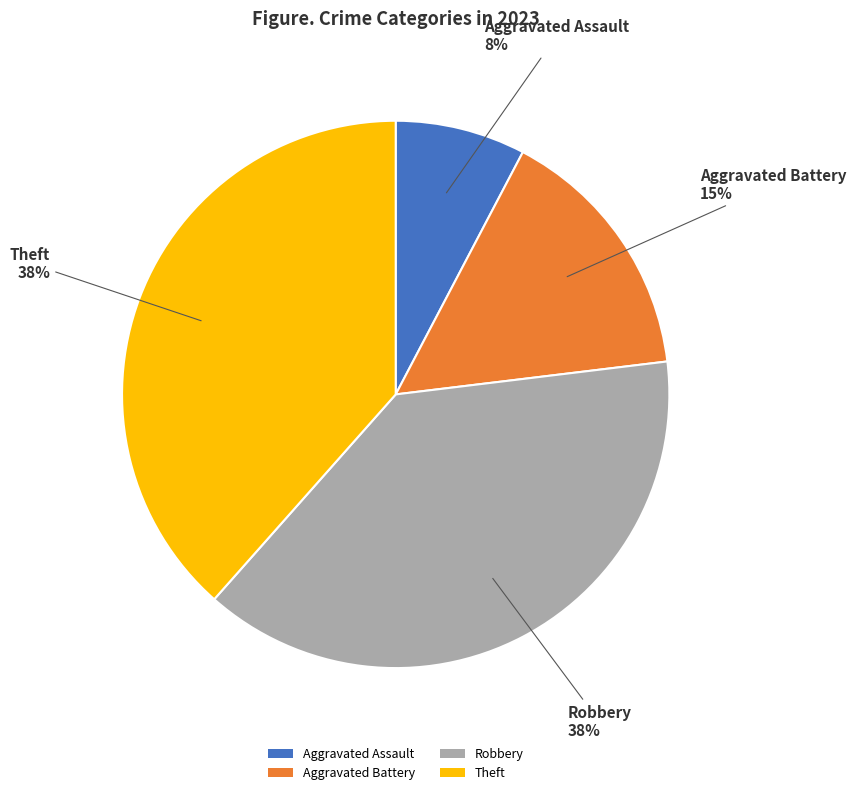

To the nearest percent, what portion does Robbery represent?

38%